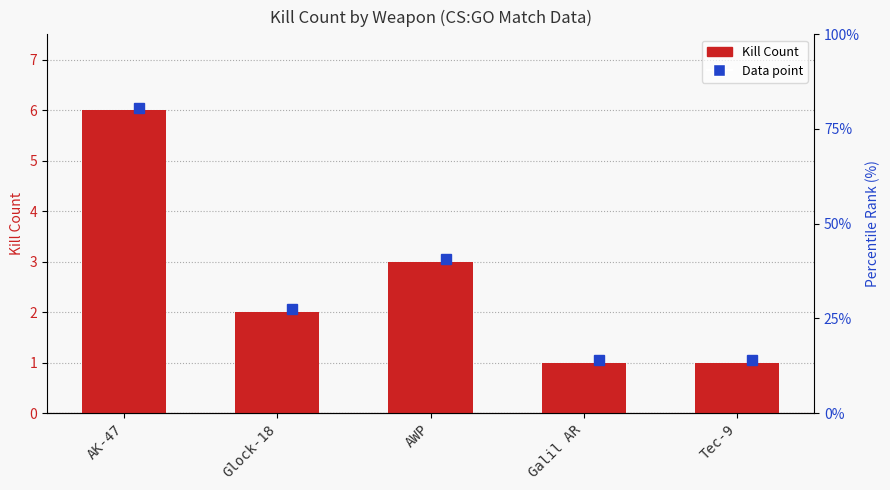

The value at AK-47 is 2. True or false?

False